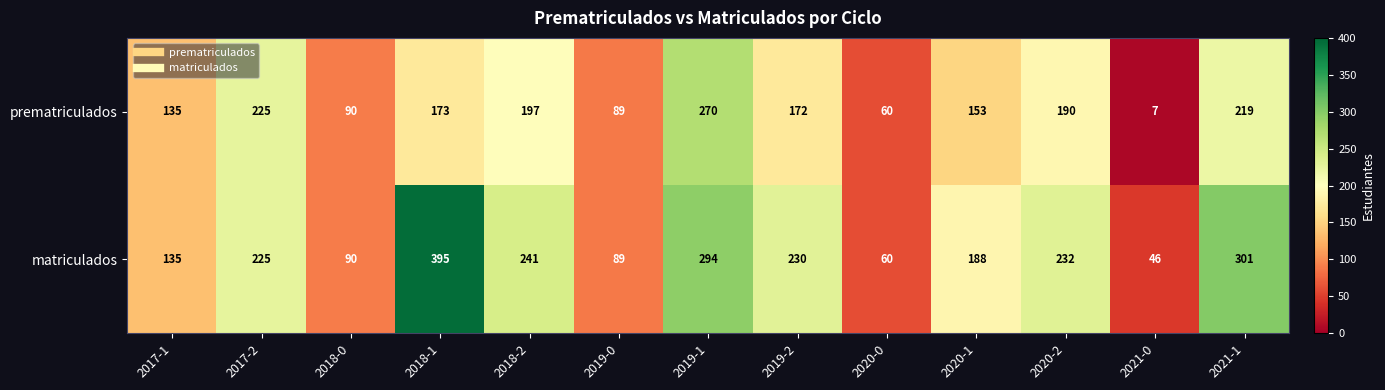

Is it true that prematriculados equals 66 at 2017-2?

False